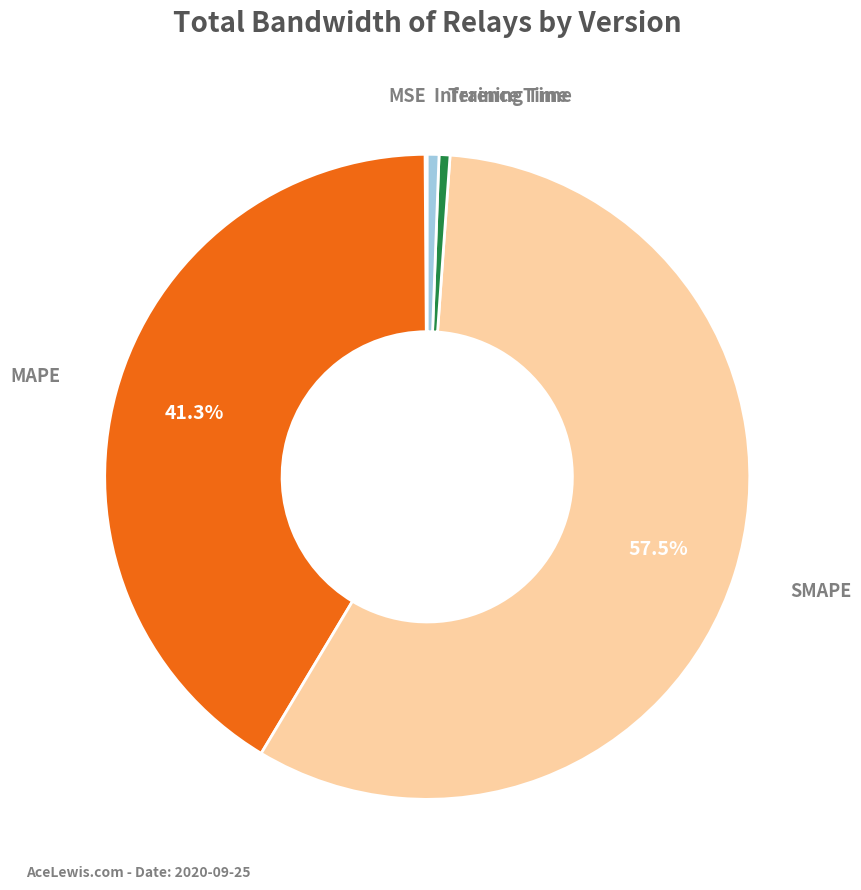

Is there a majority slice in this chart?

Yes